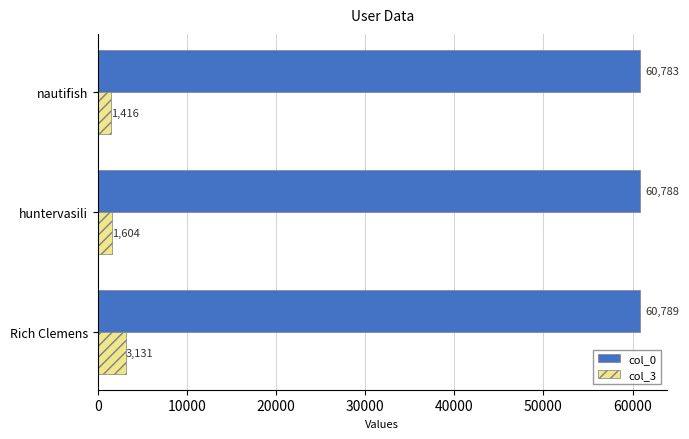

Count the col_3 values in the range 1416 to 3131.

3